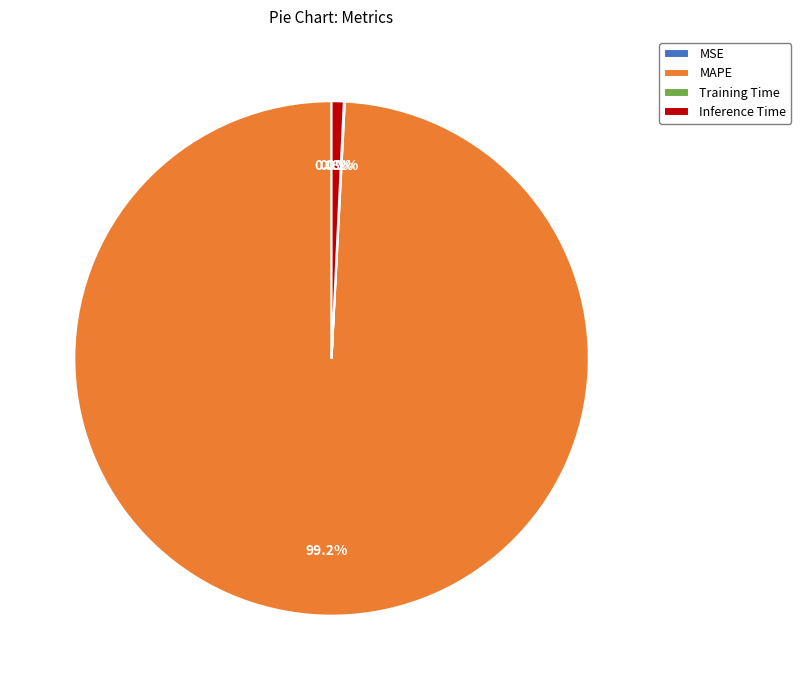

Which category has the biggest portion of the pie?

MAPE